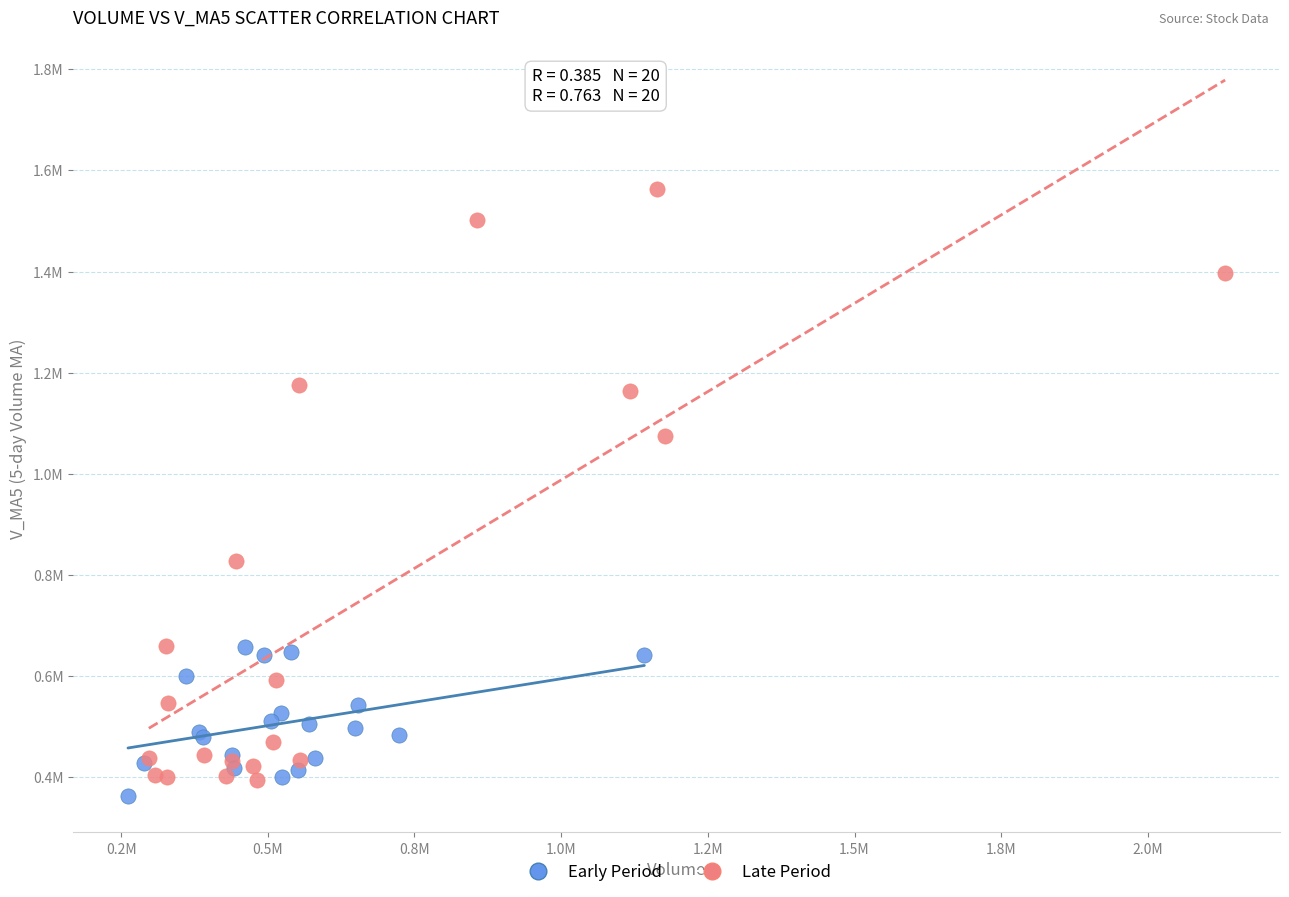

What are all the series names shown in the legend?

Early Period, Late Period